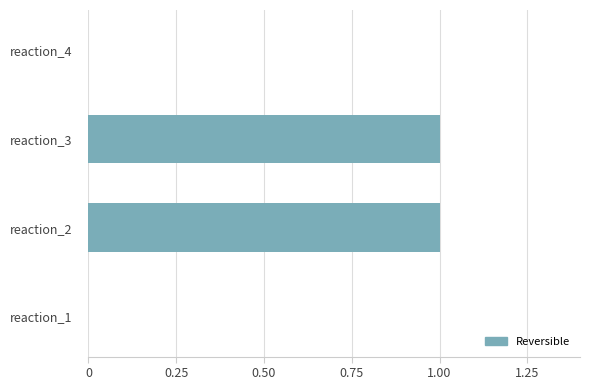

Reading bottom to top, transcribe all the data shown in this chart.

reaction_1=0	reaction_2=1	reaction_3=1	reaction_4=0